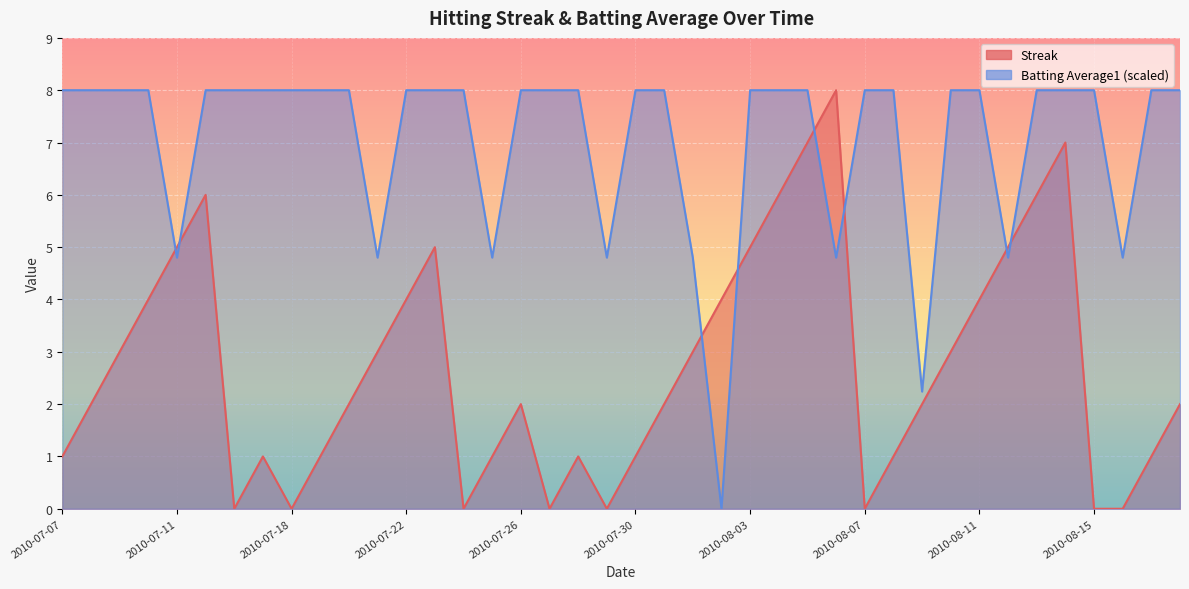

How many interior local peaks does the Streak series have?

7